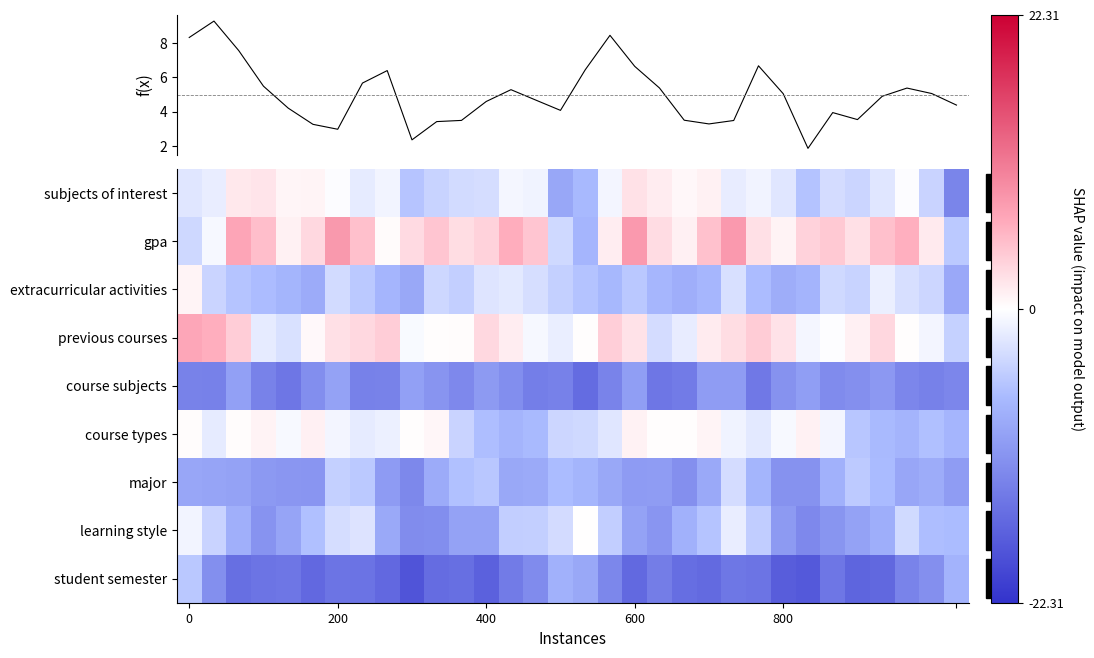

How many data points in gpa are less than 3?

16